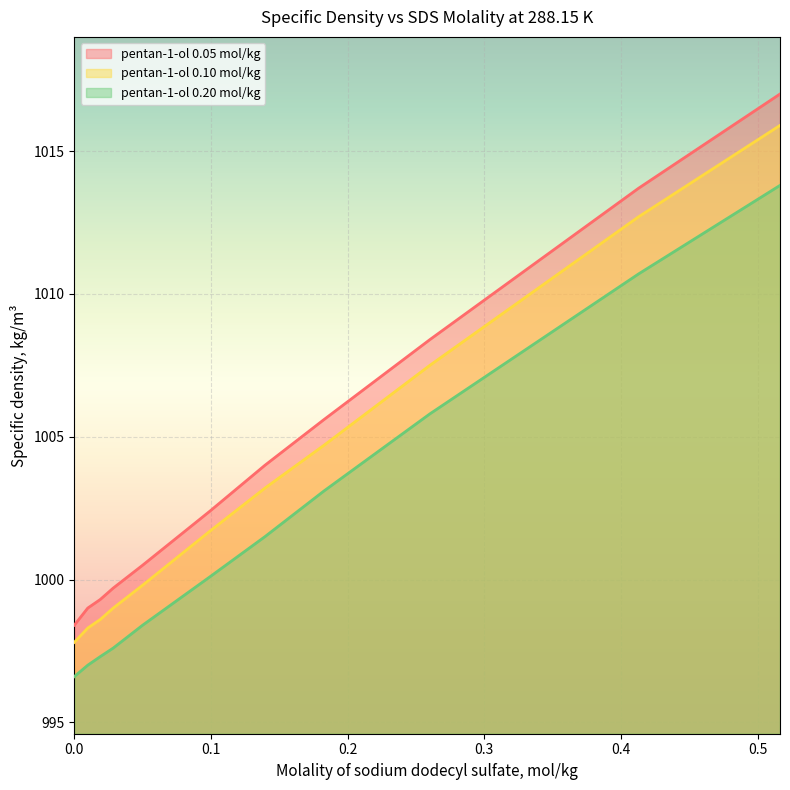

True or false: pentan-1-ol 0.10 mol/kg and pentan-1-ol 0.05 mol/kg cross at least once.

False